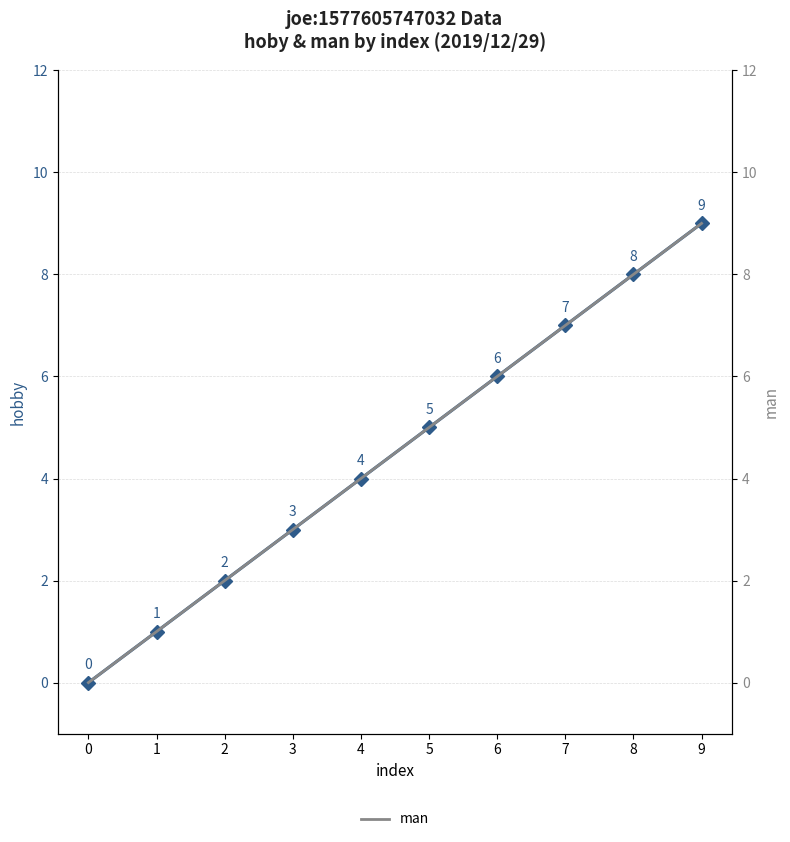

Reading right to left, what are all the values shown in this chart?

hobby: 9=9	8=8	7=7	6=6	5=5	4=4	3=3	2=2	1=1	0=0
man: 9=9	8=8	7=7	6=6	5=5	4=4	3=3	2=2	1=1	0=0